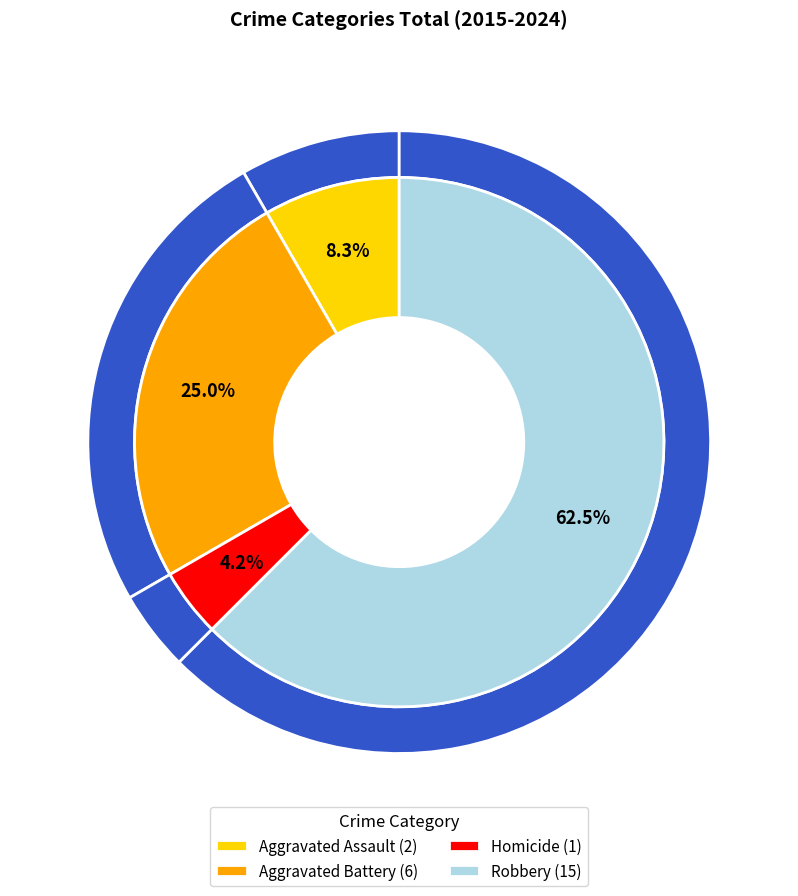

To the nearest percent, what is the difference between the Robbery and Aggravated Assault slice percentages?

54%